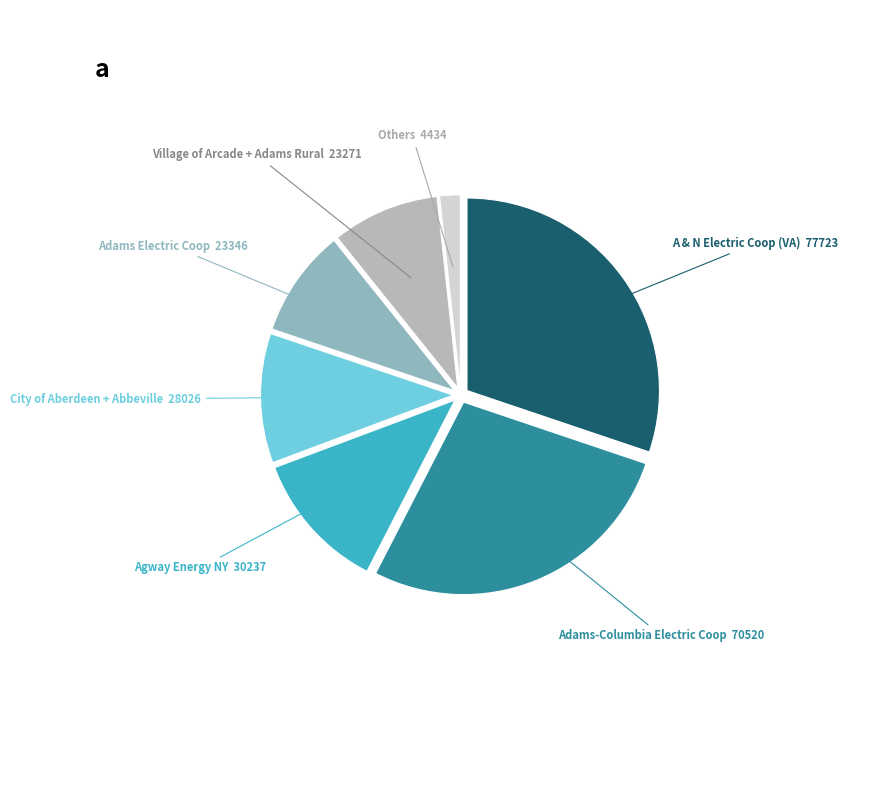

True or false: City of Aberdeen + Abbeville accounts for 11% of the total.

True